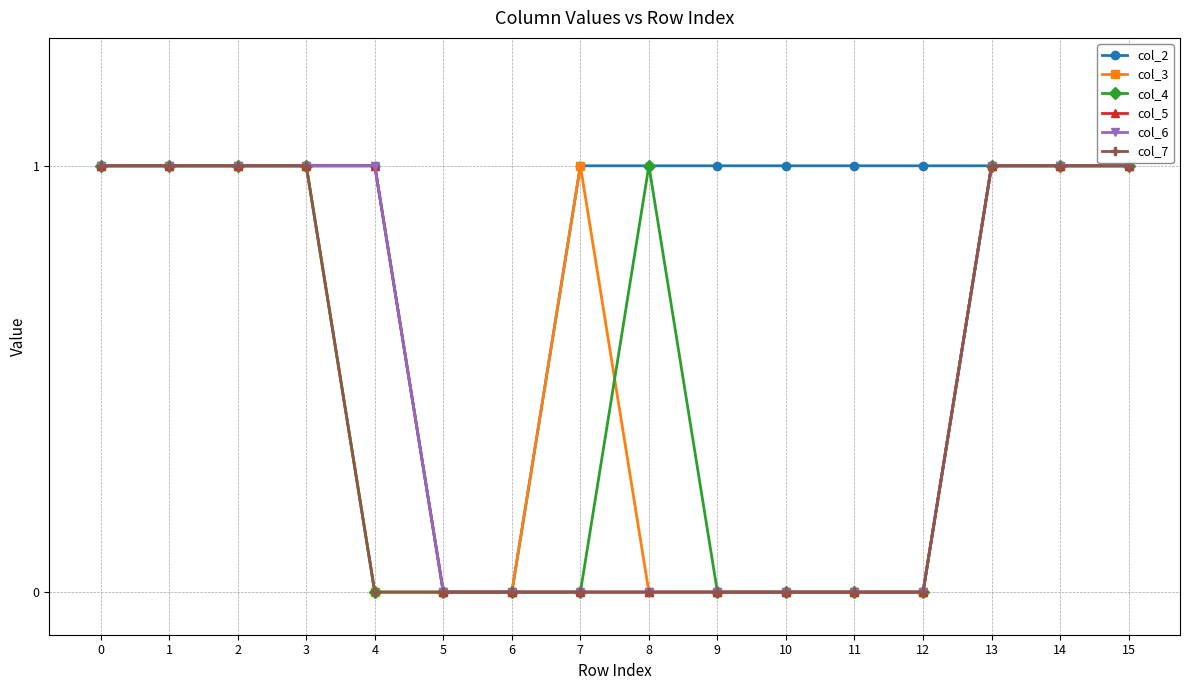

Is this an area chart (filled region under the line)?

No